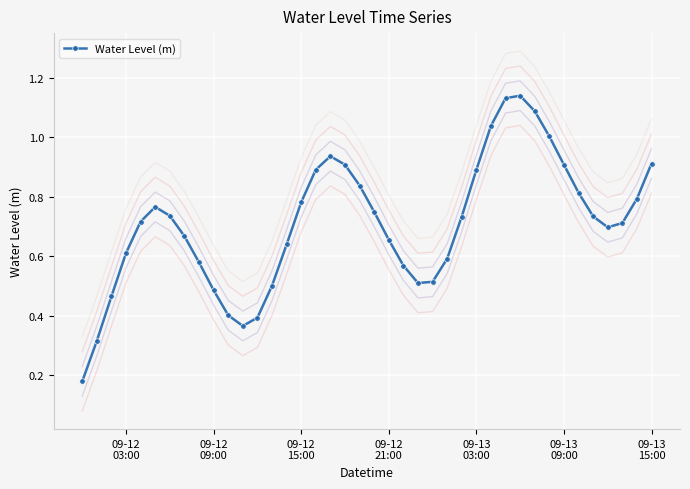

In Water Level (m), how many points are lower than both neighbors (excluding endpoints)?

3